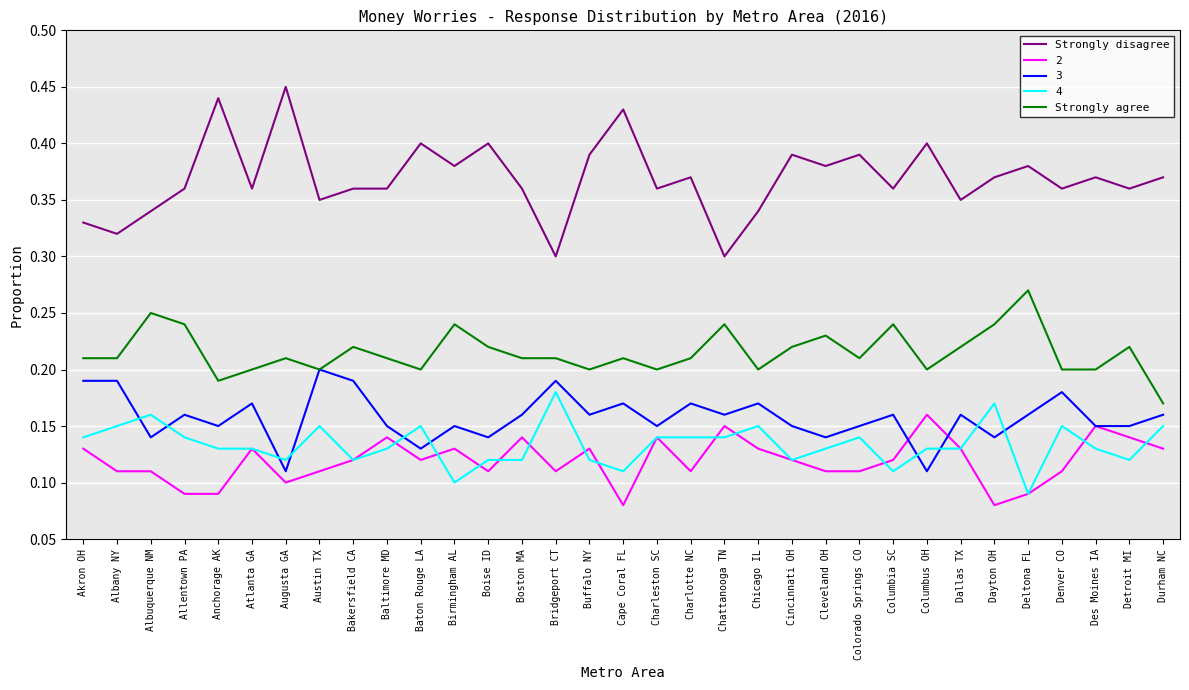

Which label corresponds to the largest value in the chart?

Augusta GA